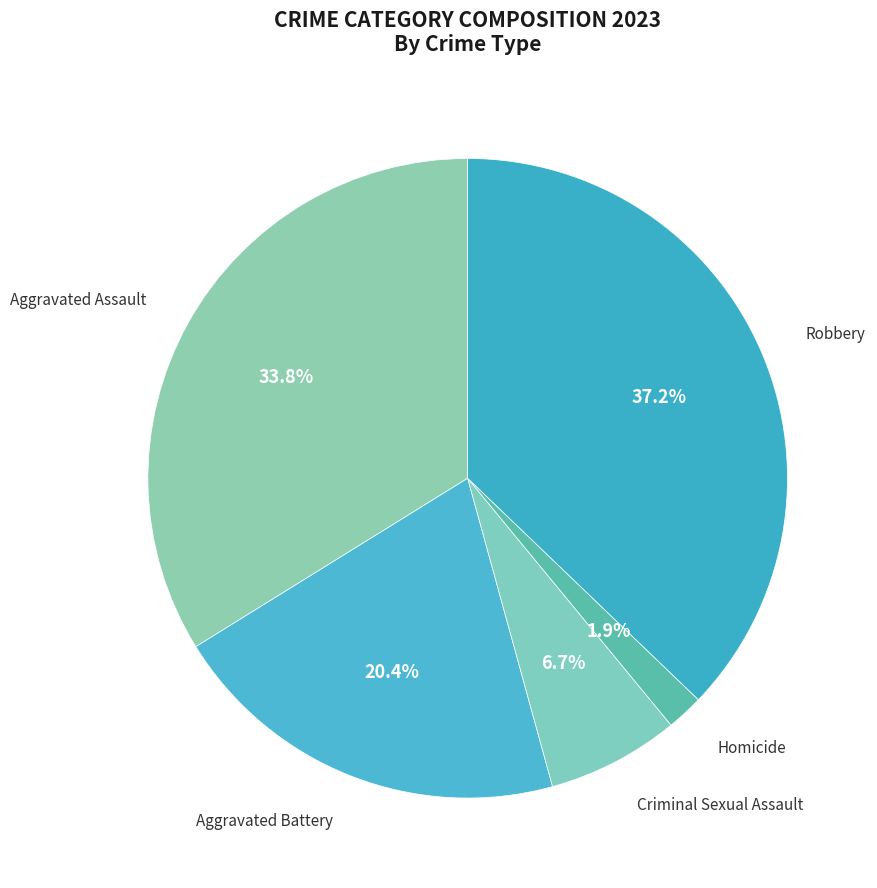

What percentage is the Homicide slice, to the nearest percent?

2%